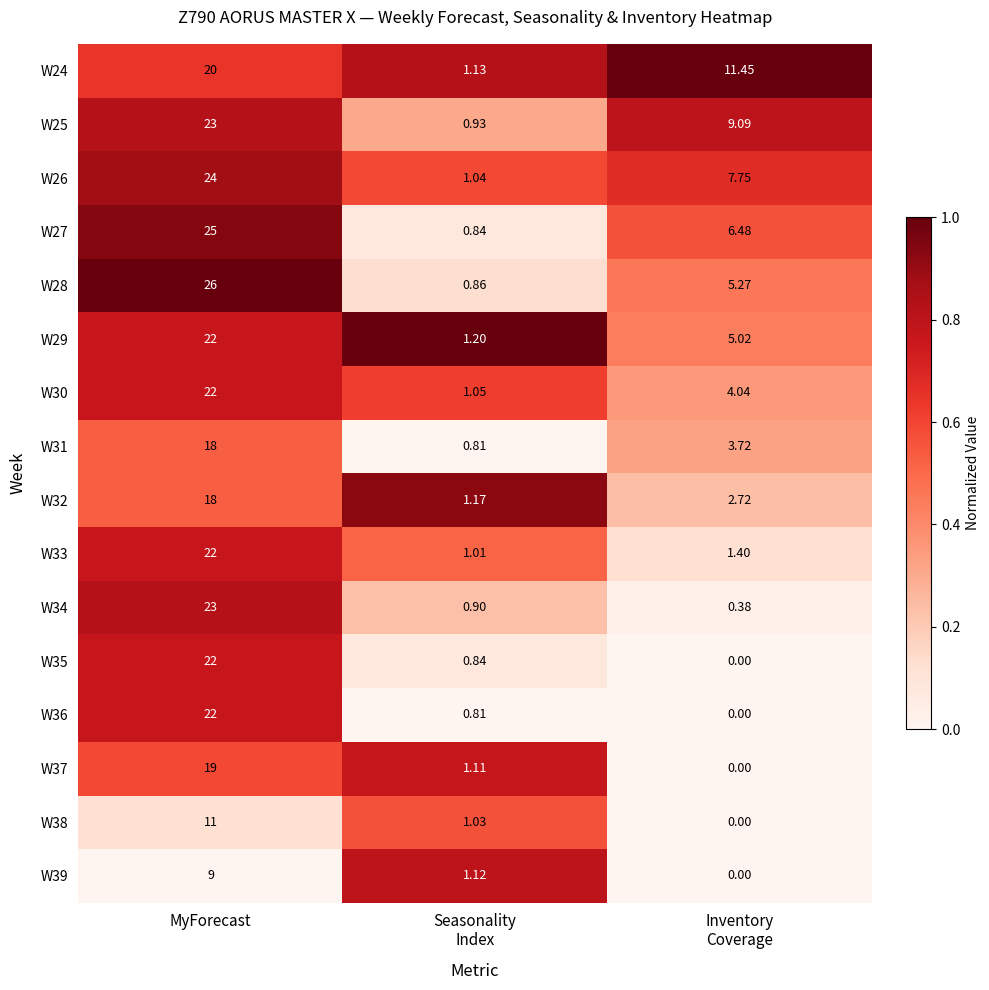

At which category does the chart reach its peak across all series?

MyForecast